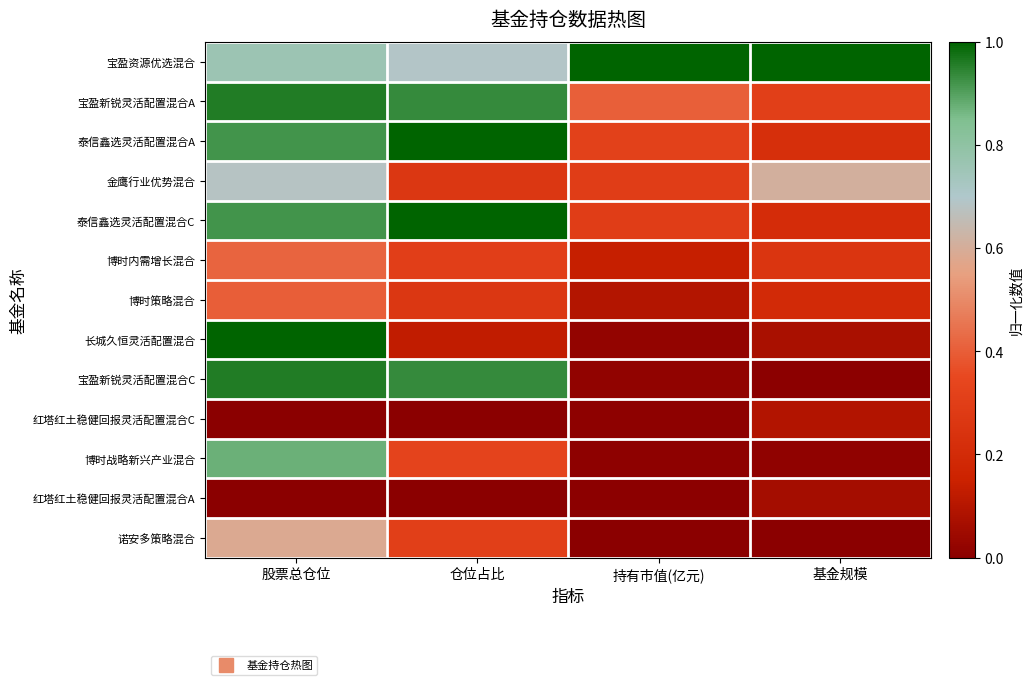

At which category is the sum across all series the highest?

股票总仓位